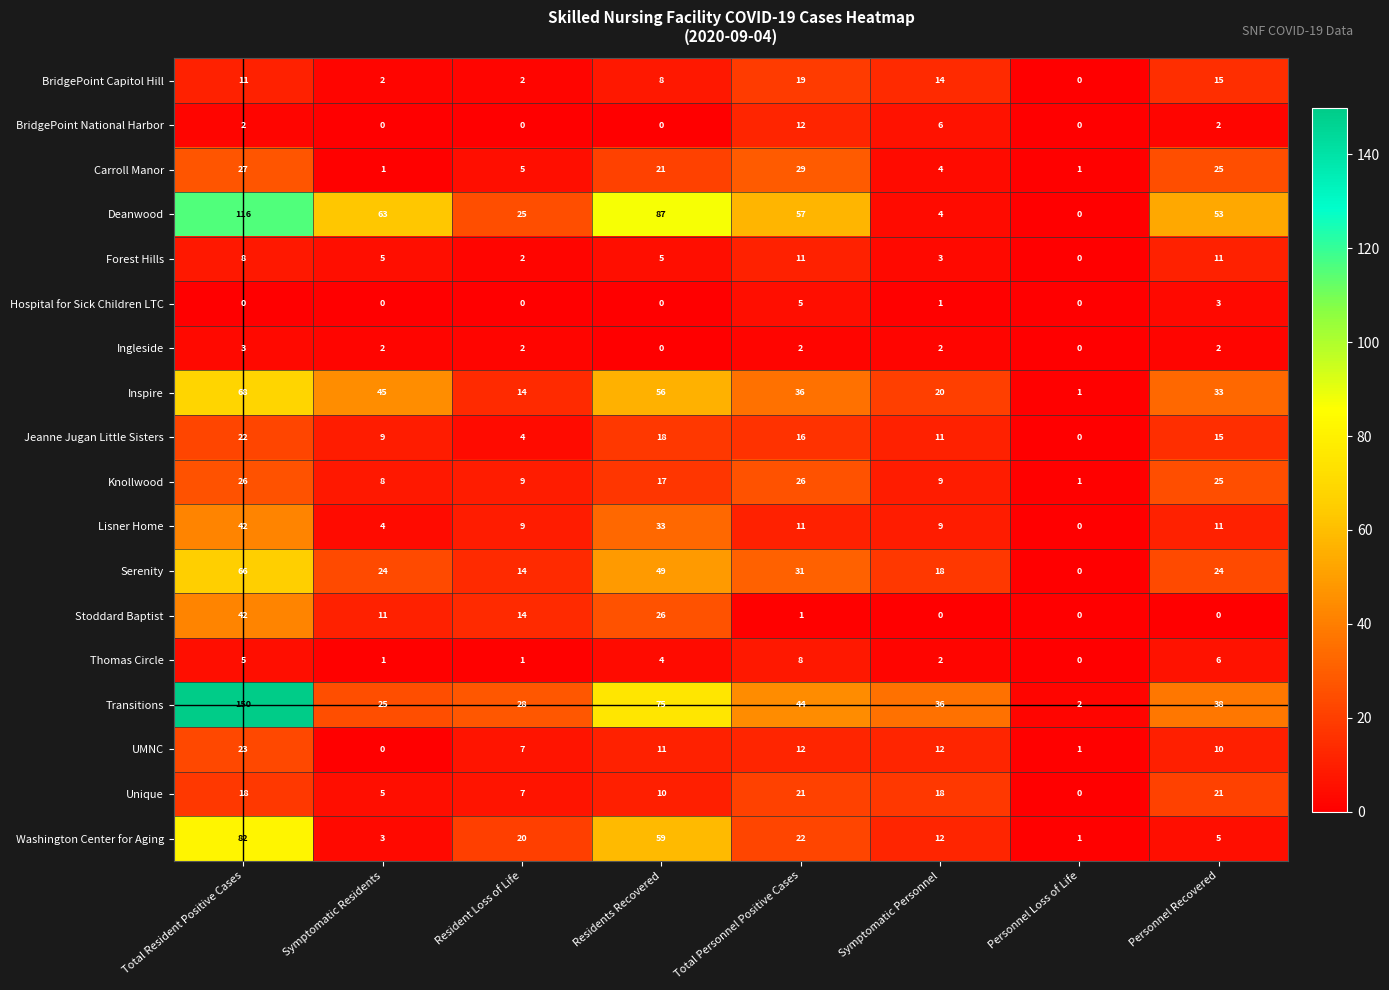

At which label is BridgePoint Capitol Hill closest to 9?

Residents Recovered